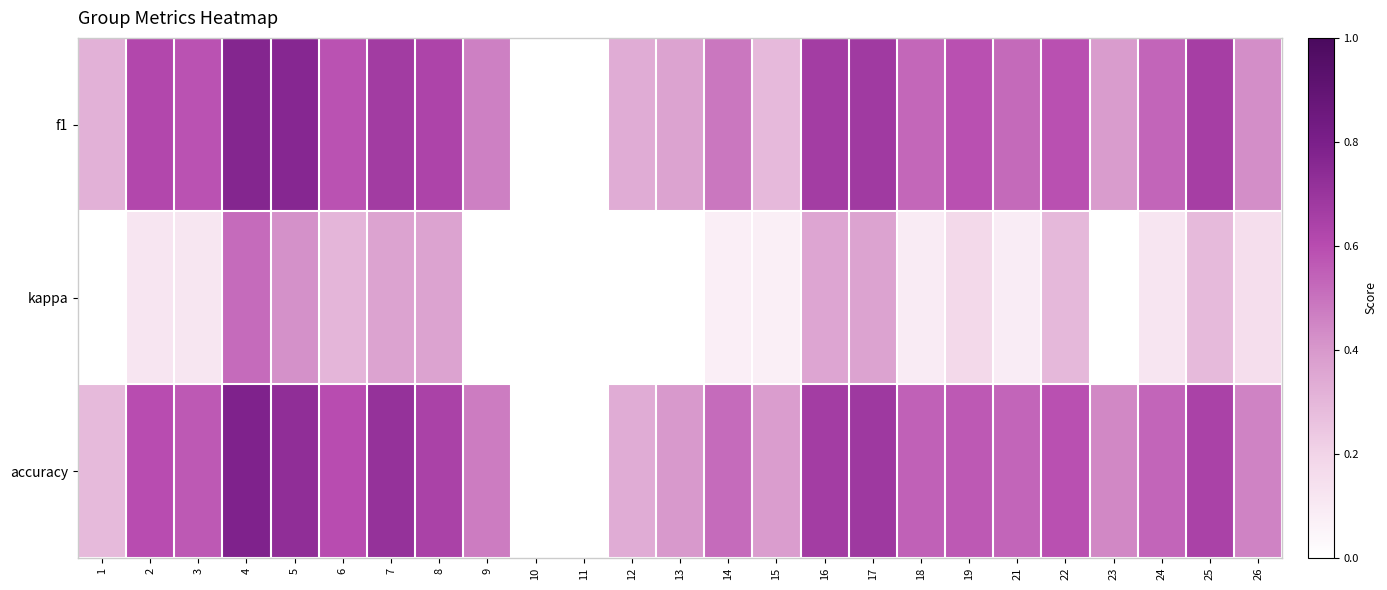

List the series in order of their peak value, highest first.

accuracy, f1, kappa